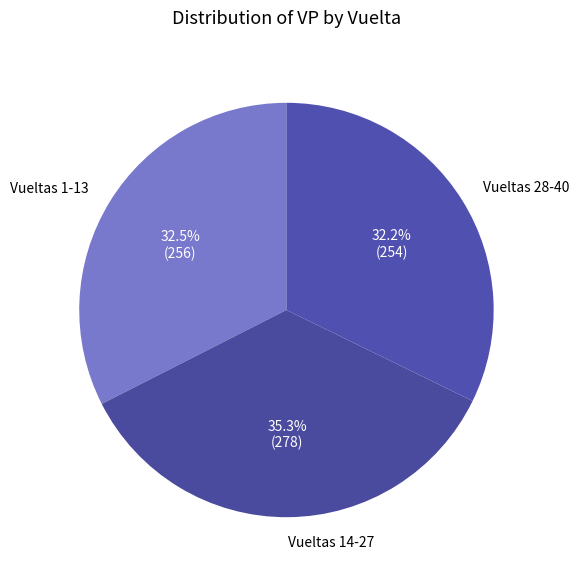

How many slices are in this pie chart?

3